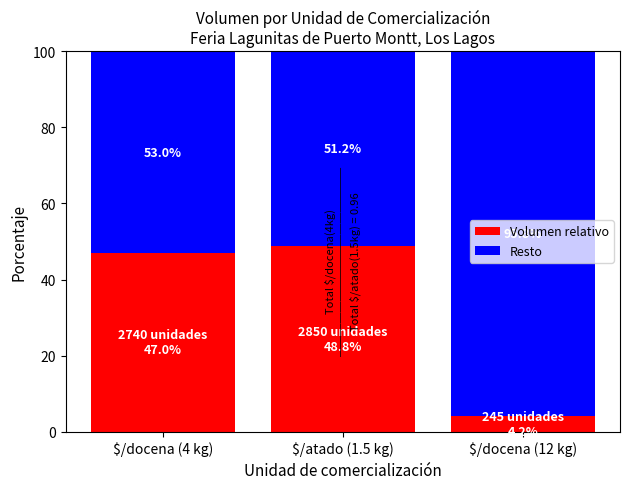

What value does the Volumen relativo series have at $/docena (4 kg)?

47.0